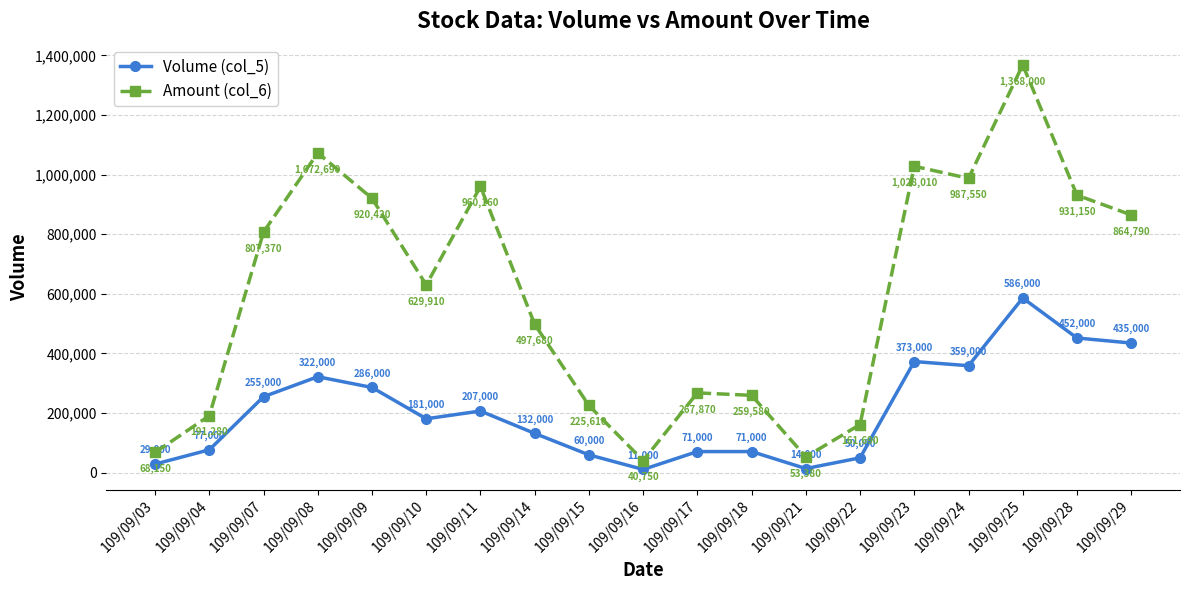

At which category is the sum across all series the highest?

109/09/25